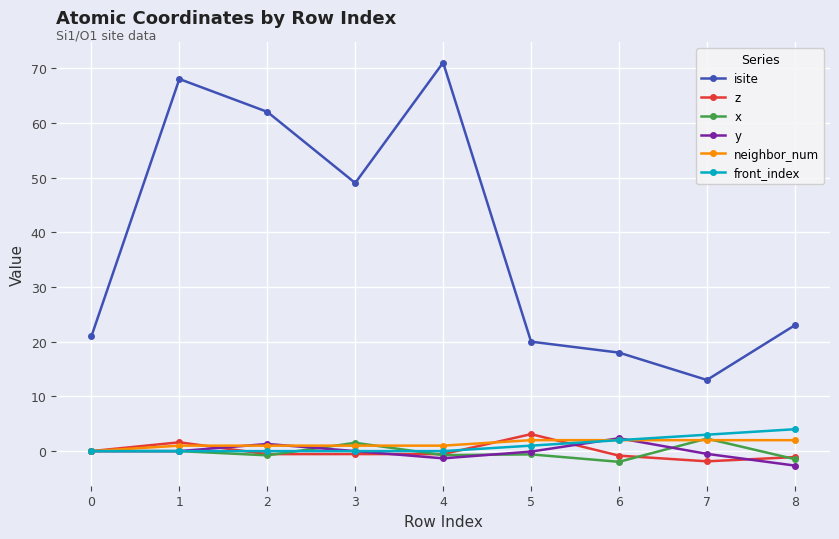

What is the lowest value of the z series?

-1.9